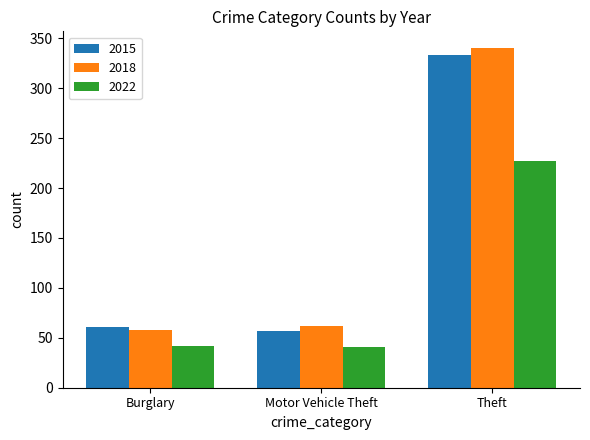

How many bars are there in each group?

3